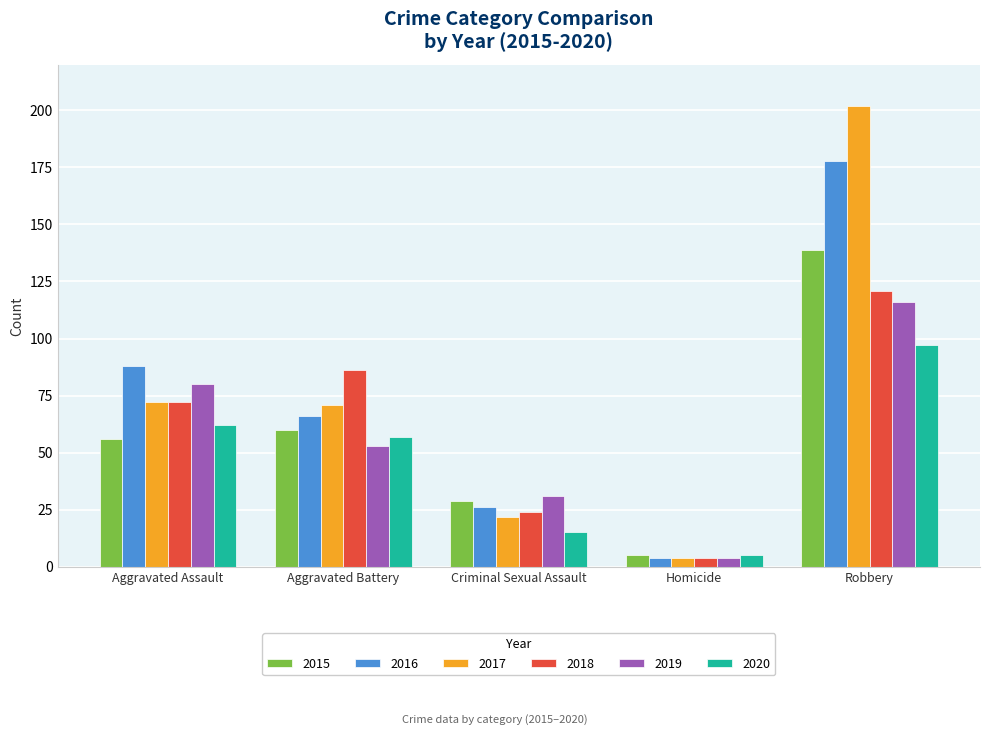

What is the maximum value shown in the chart?

202